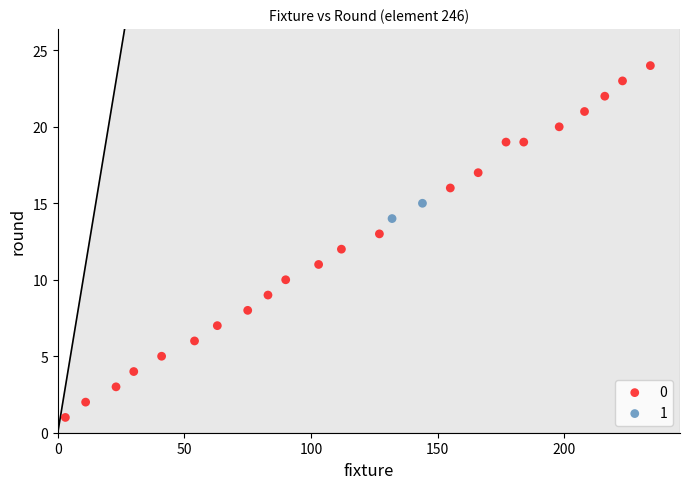

What are all the series names shown in the legend?

0, 1